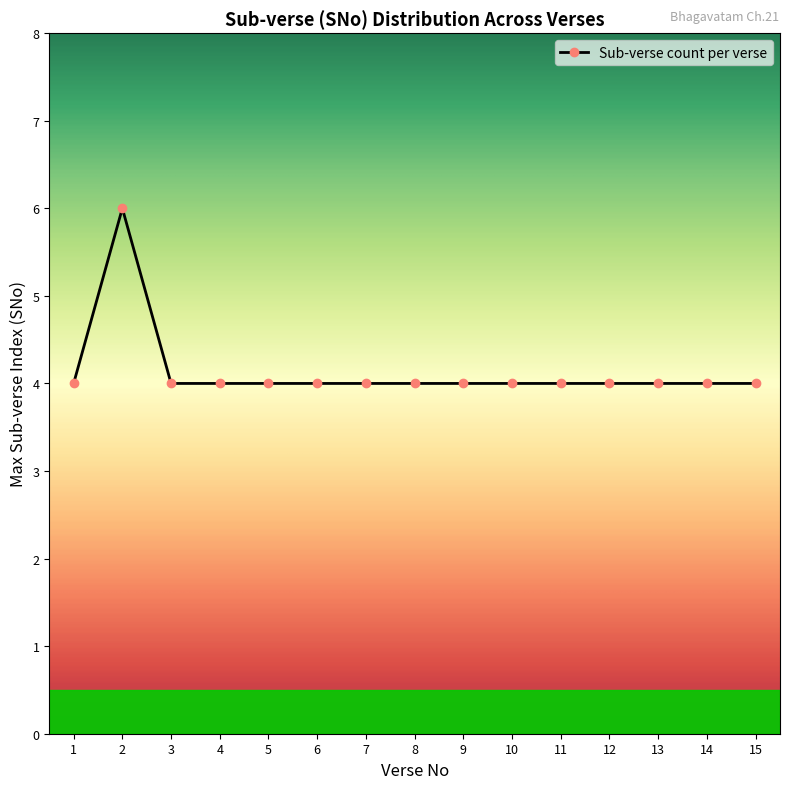

Does the chart display data point markers on the line(s)?

Yes